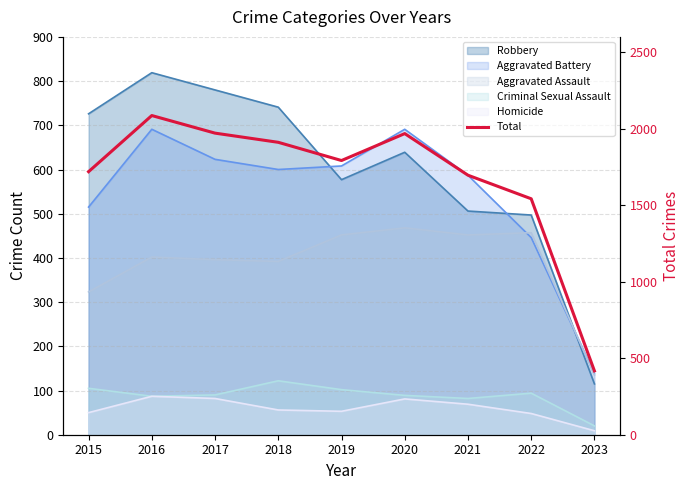

List the labels in order of value, smallest first.

2023, 2022, 2021, 2015, 2019, 2018, 2020, 2017, 2016